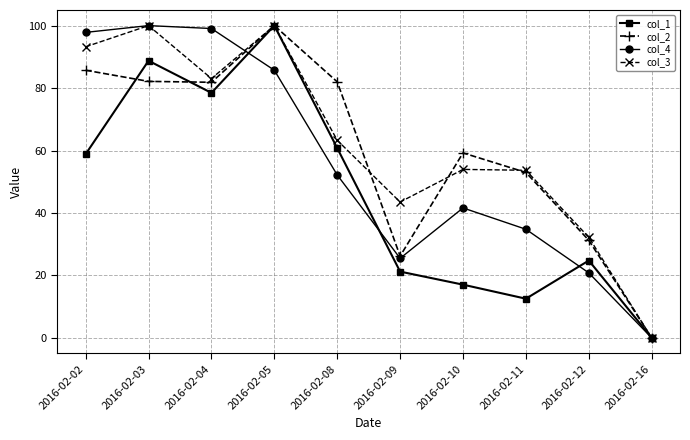

Where do col_1 and col_4 first cross each other?

2016-02-04 and 2016-02-05